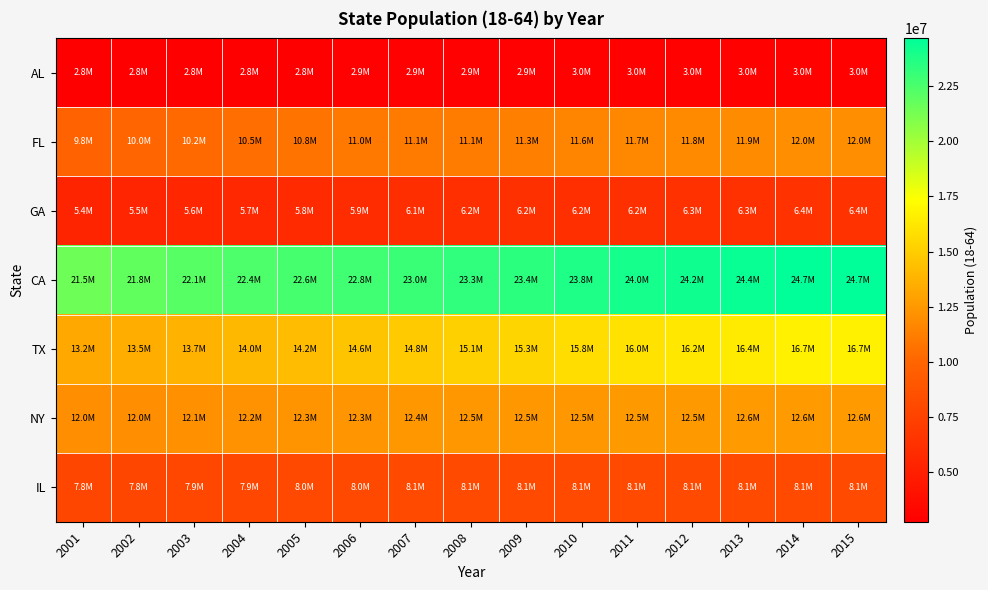

At how many categories does at least one series exceed 23370734?

7